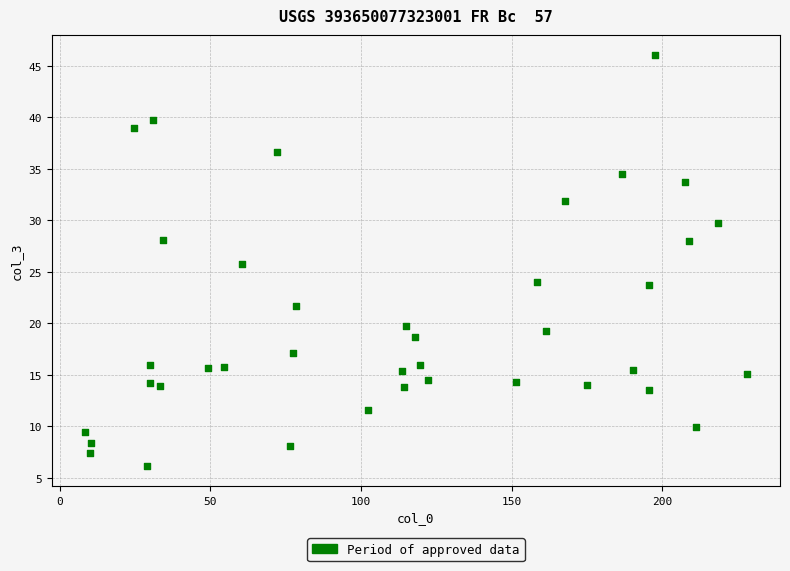

What is the range of X values (max minus min)?

219.7